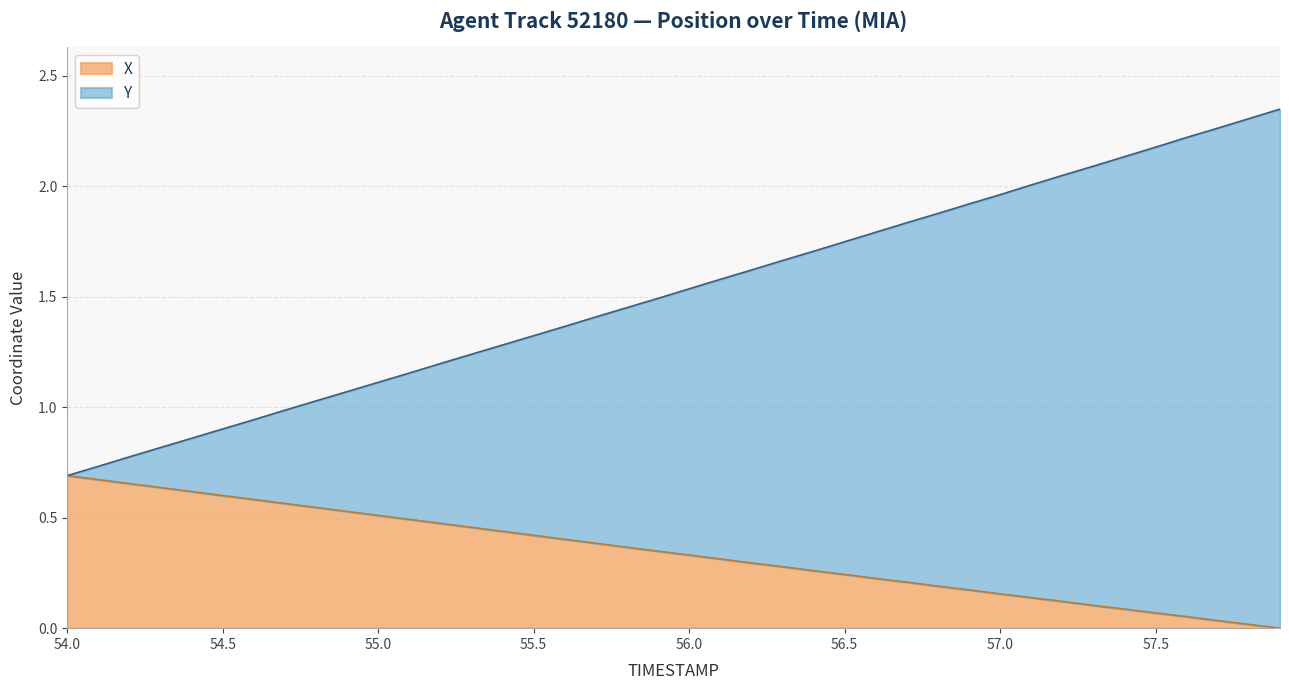

What is the value of the Y point at the 19th from the left?

1.4